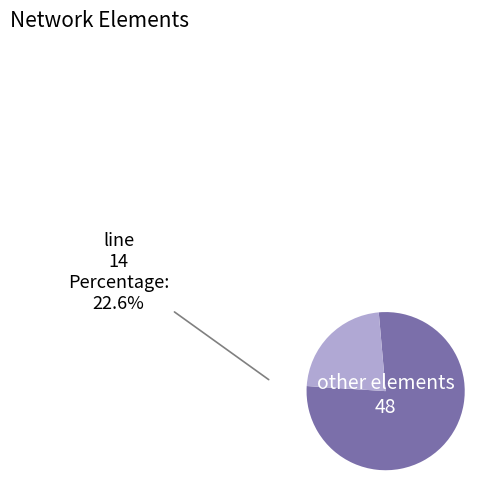

Is there any slice that represents more than half of the pie?

Yes